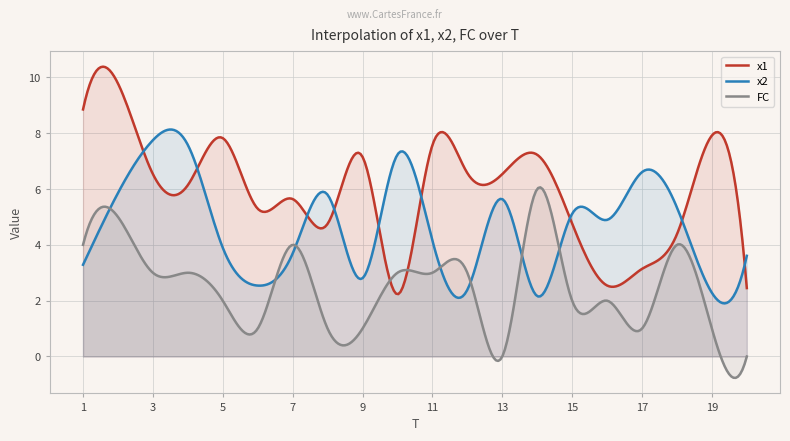

Which series has the largest range (max minus min)?

x1